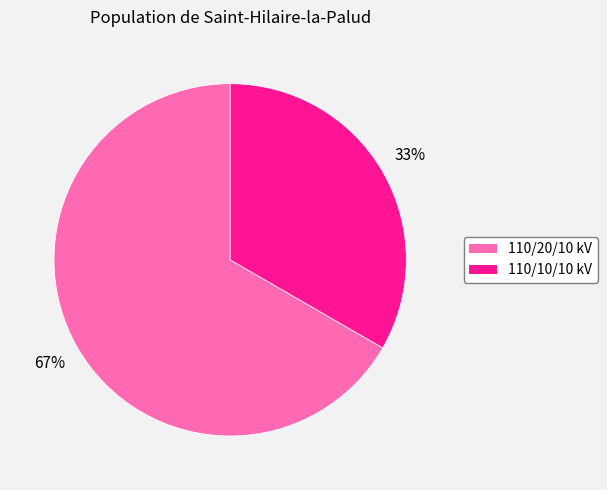

The 110/20/10 kV slice represents 56% of the pie. True or false?

False